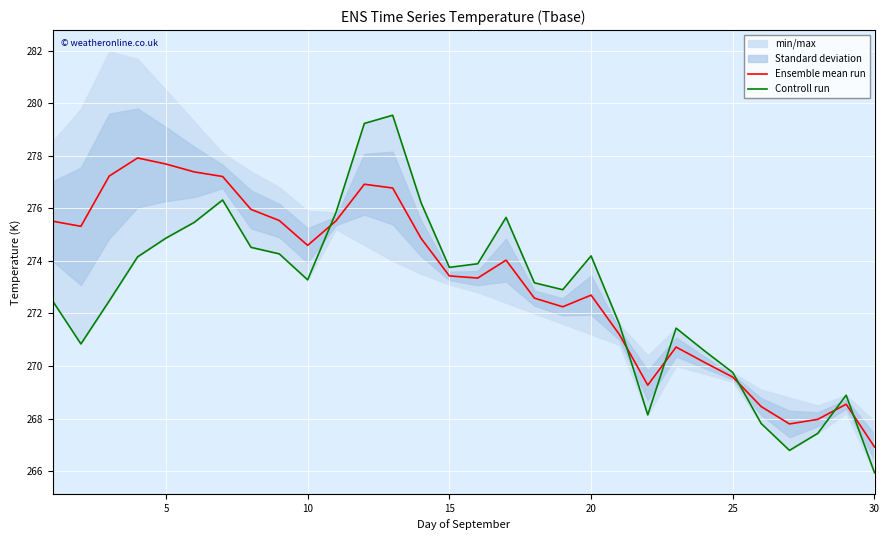

At which label does Ensemble mean run reach its minimum?

30